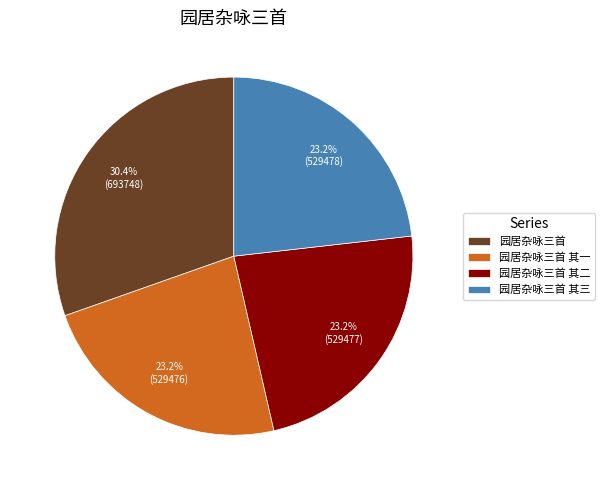

What is the ratio of the value at 园居杂咏三首 其一 to the value at 园居杂咏三首 其二?

1.0